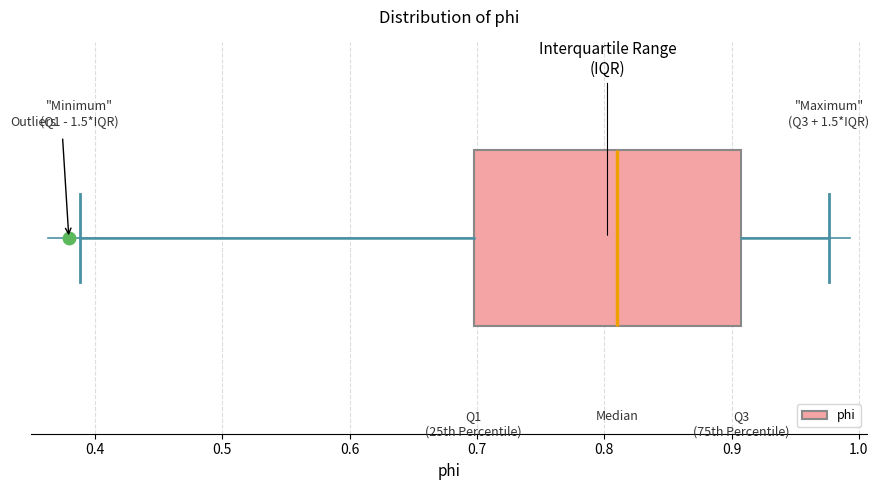

Read this box plot against the x-axis: the position of the median line, the range covered by the box, and the ends of both whiskers. The values are not printed on the chart, so give them approximately, as read against the axis.

median 0.81, box 0.70 to 0.91, whiskers 0.39 to 0.98